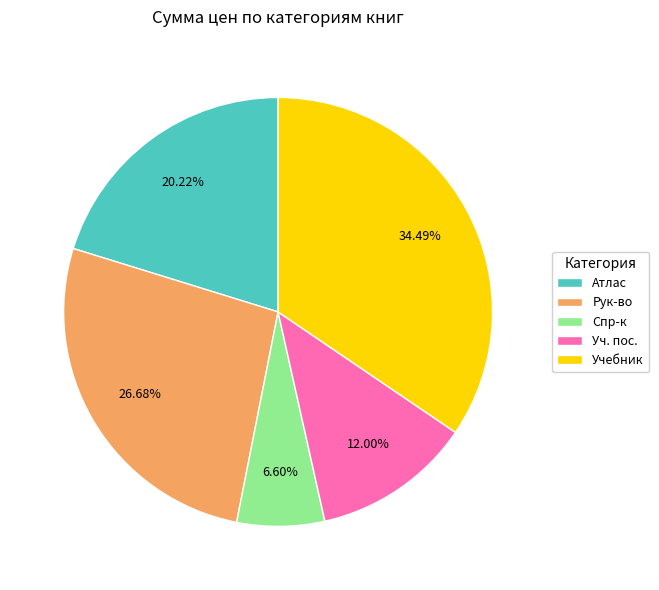

What percentage is the Уч. пос. slice, to the nearest percent?

12%